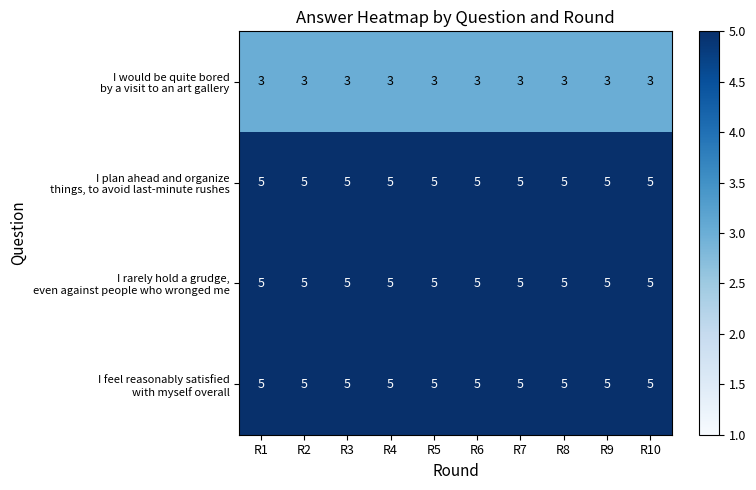

What is the minimum value shown in the chart?

3